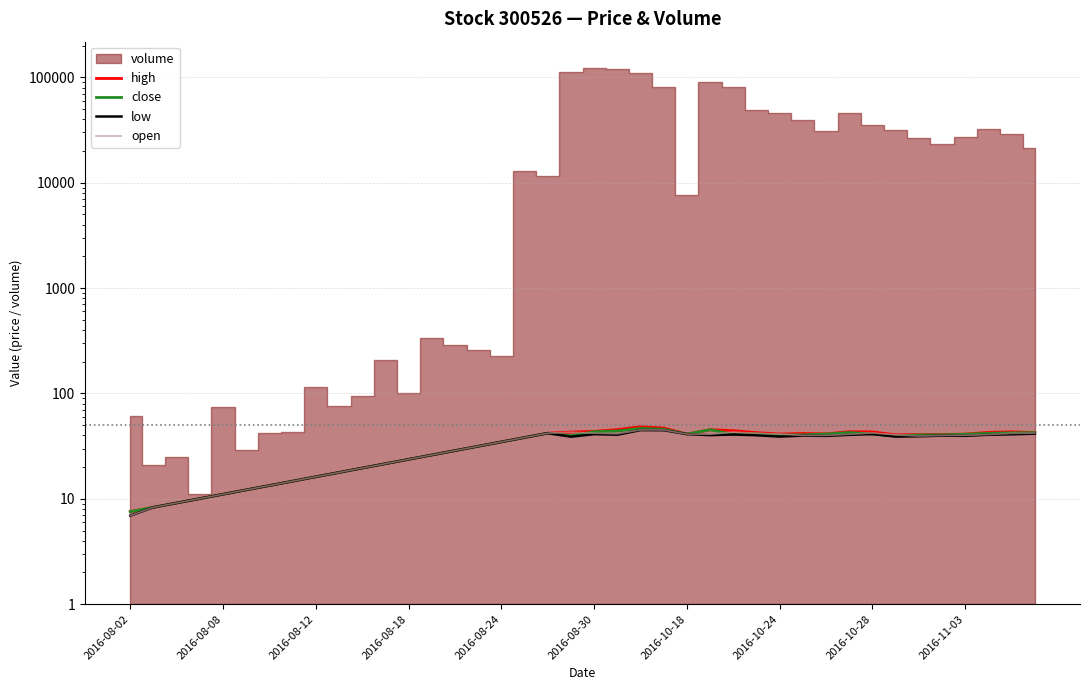

What is the minimum value shown in the chart?

6.9